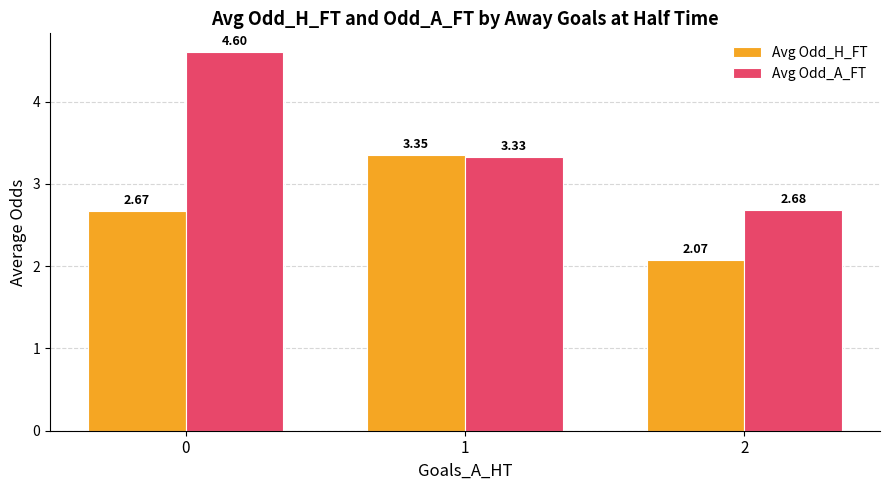

What is the difference between the highest and lowest values at 2?

0.6